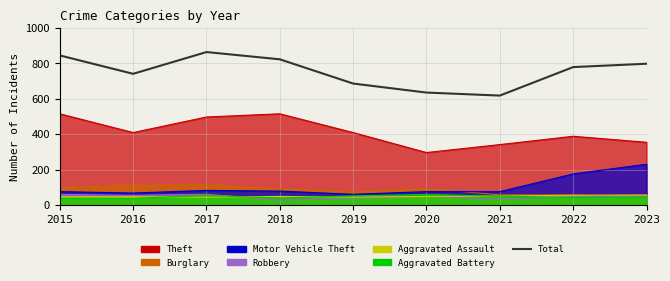

The chart shows a value of 1433 at 2015. True or false?

False